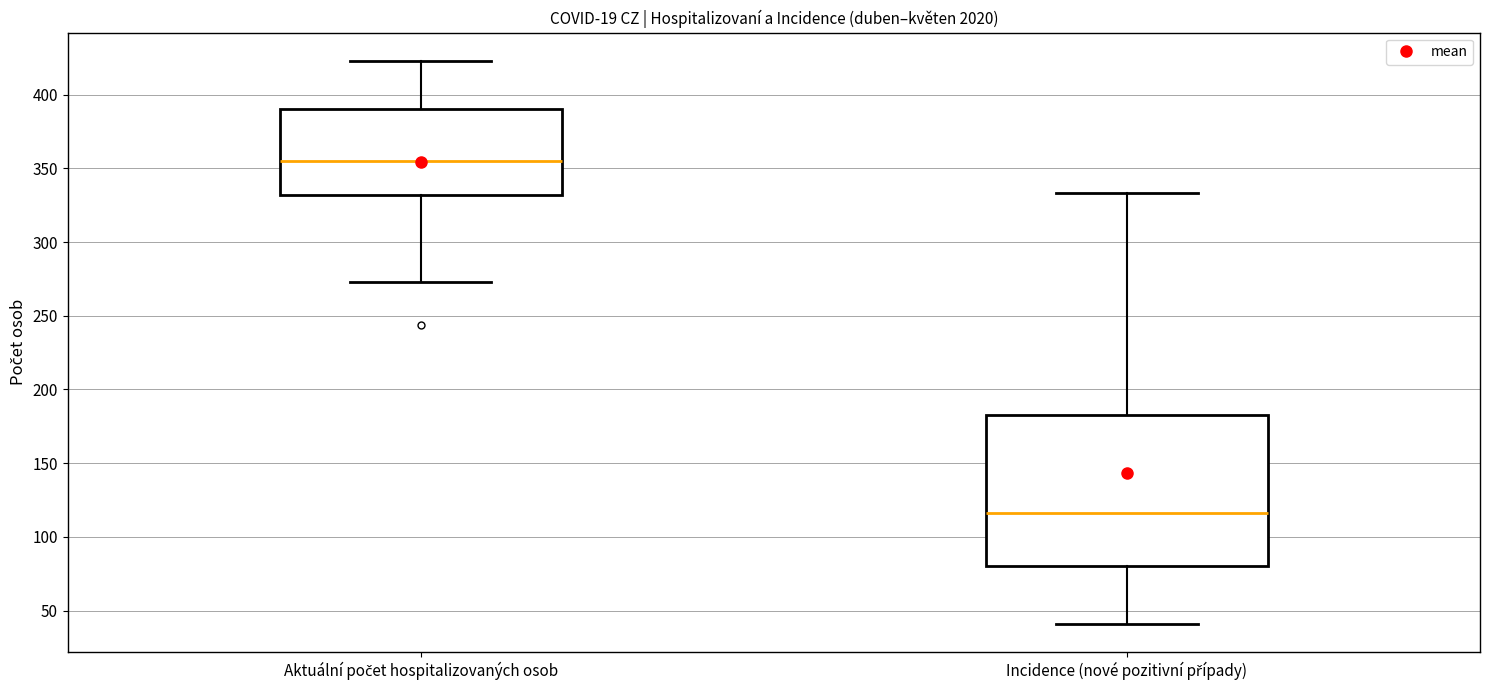

Which box's median line is the lowest?

Incidence (nové pozitivní případy)